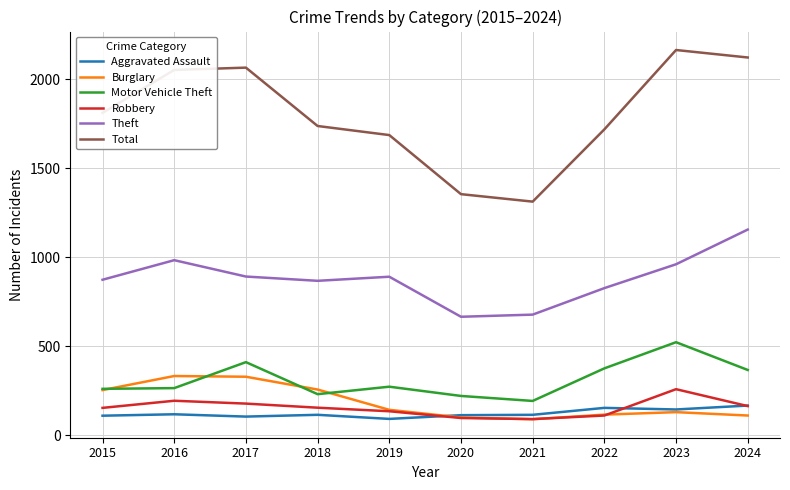

The value of Robbery at 2023 is 78. True or false?

False